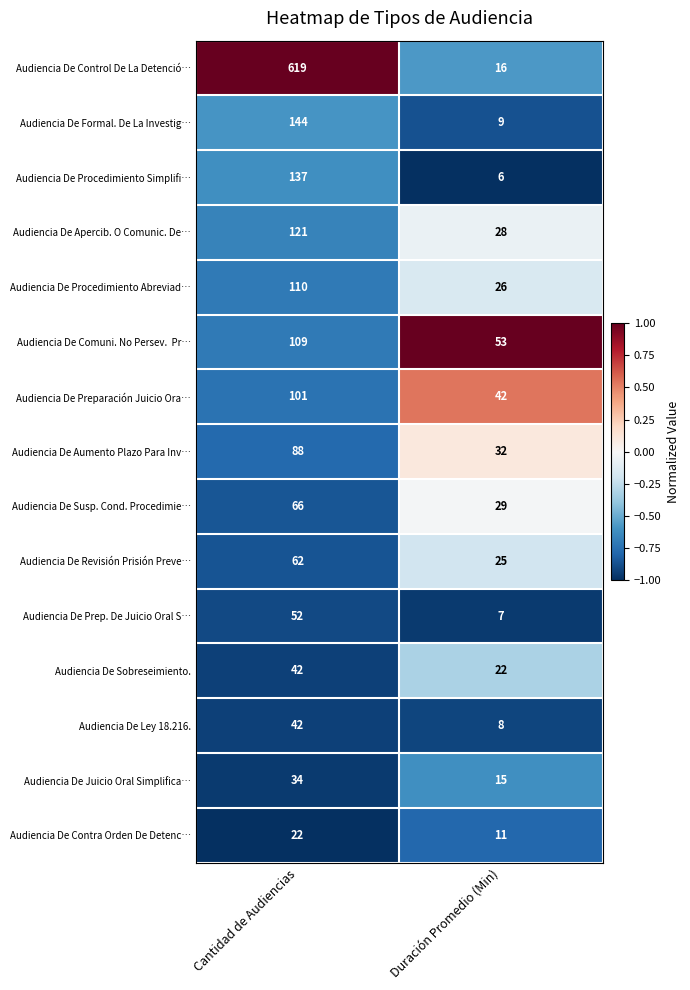

What is the total value across all series at Cantidad de Audiencias?

1749